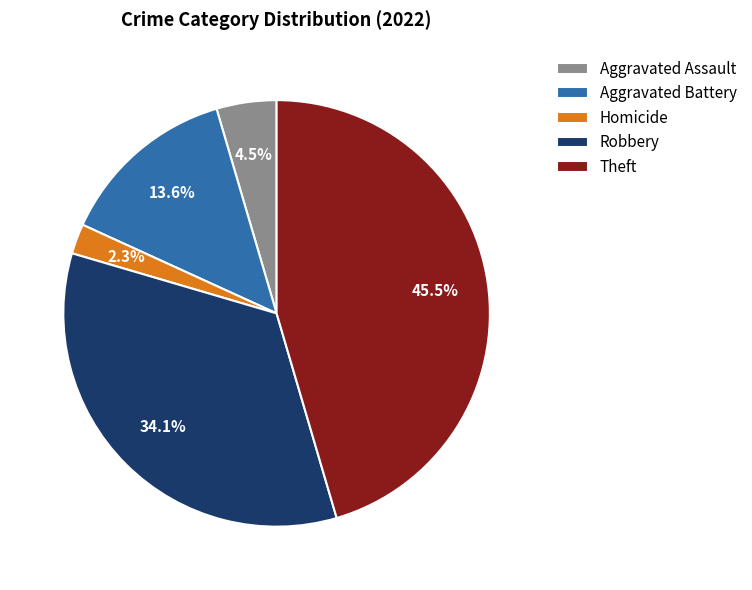

Does Theft represent more than half of the total?

No